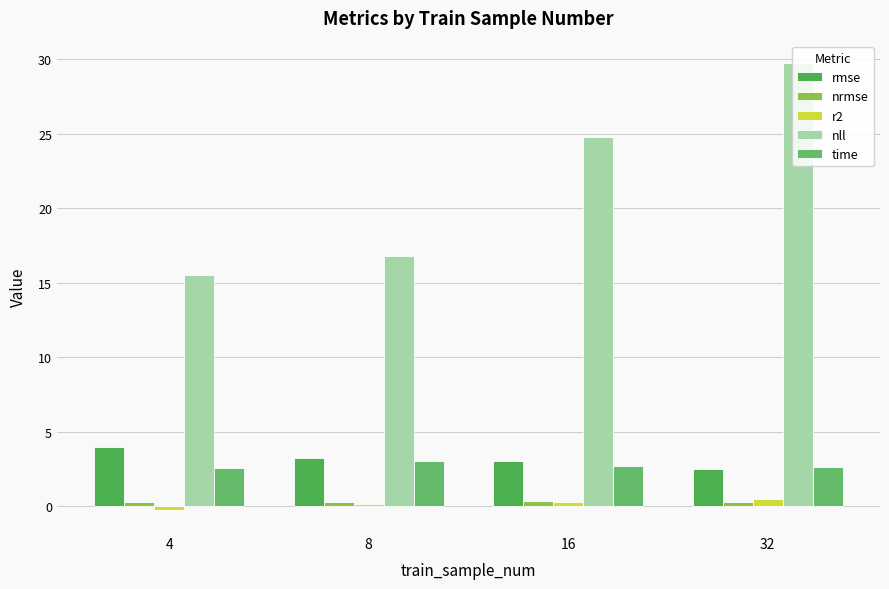

True or false: rmse has a value of 2.5 at 32.

True